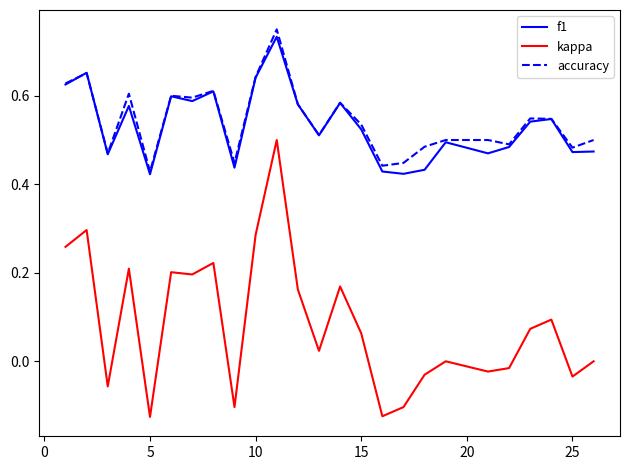

Which series has the largest range (max minus min)?

kappa